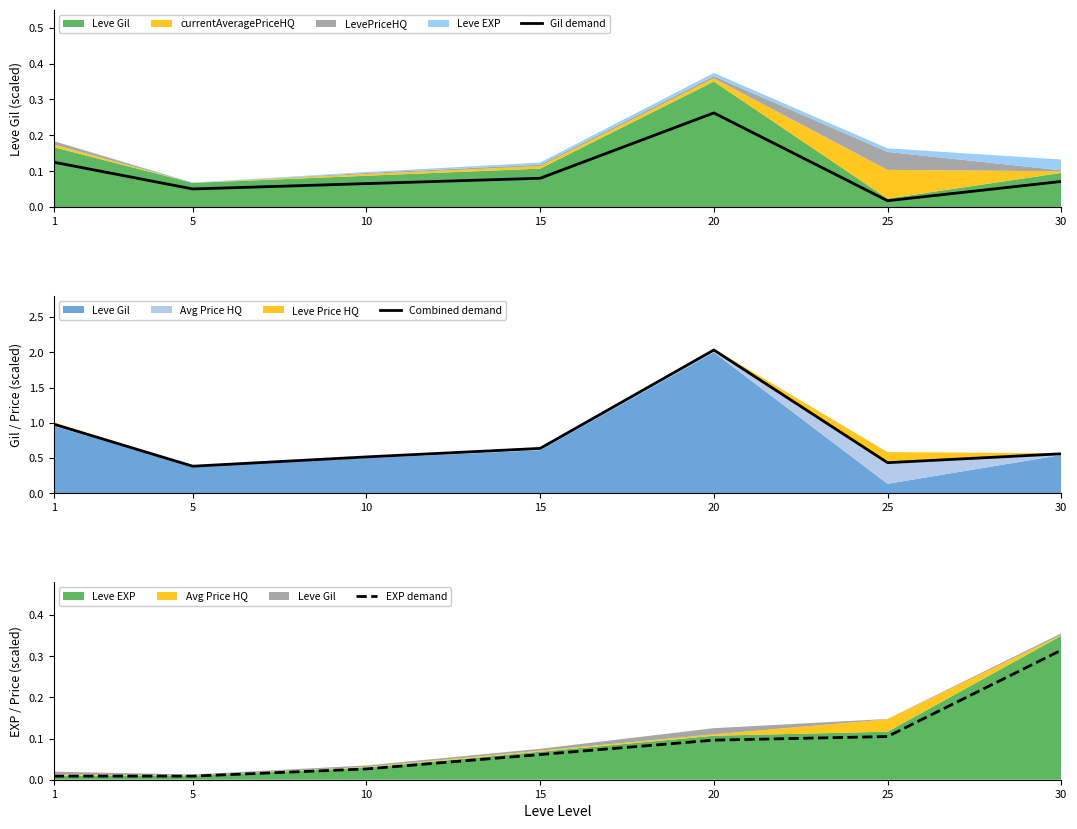

At how many categories does at least one series exceed 1?

1